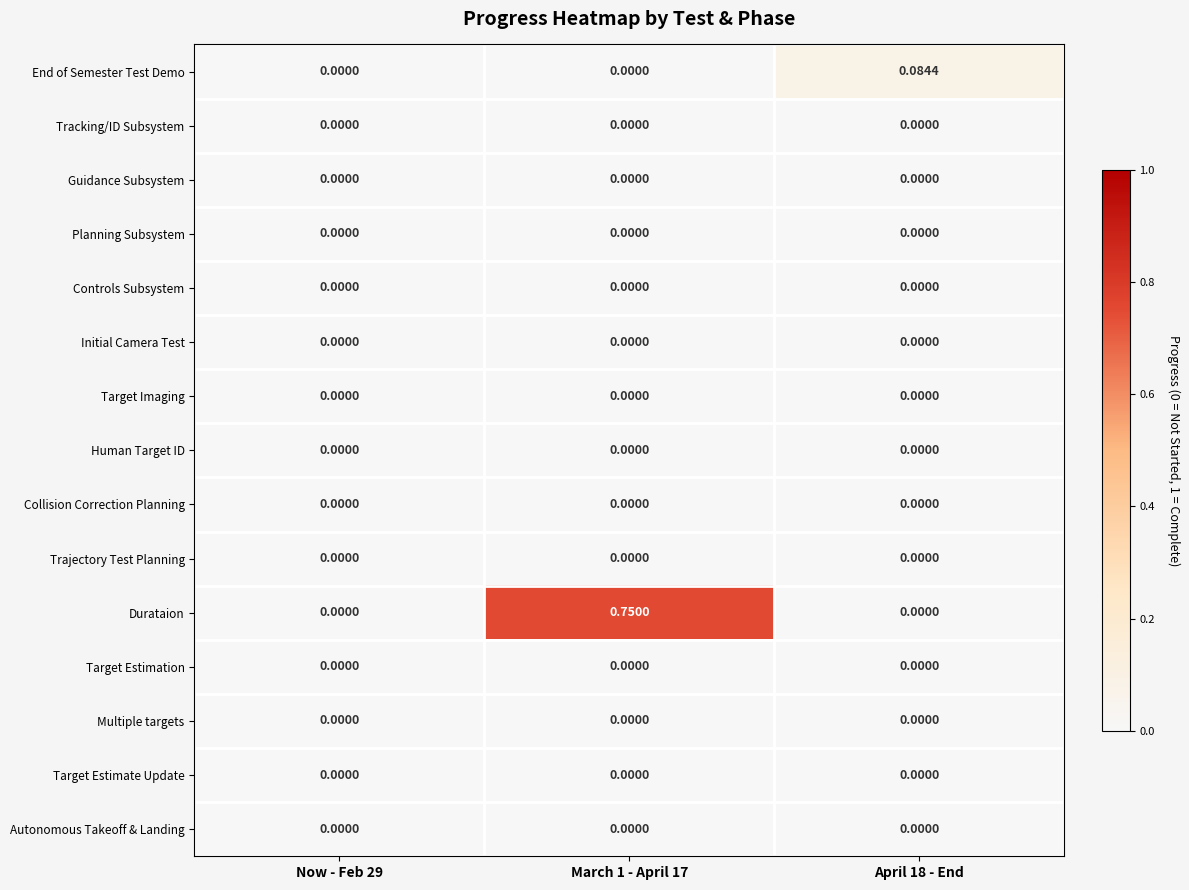

At which category does the chart reach its peak across all series?

March 1 - April 17